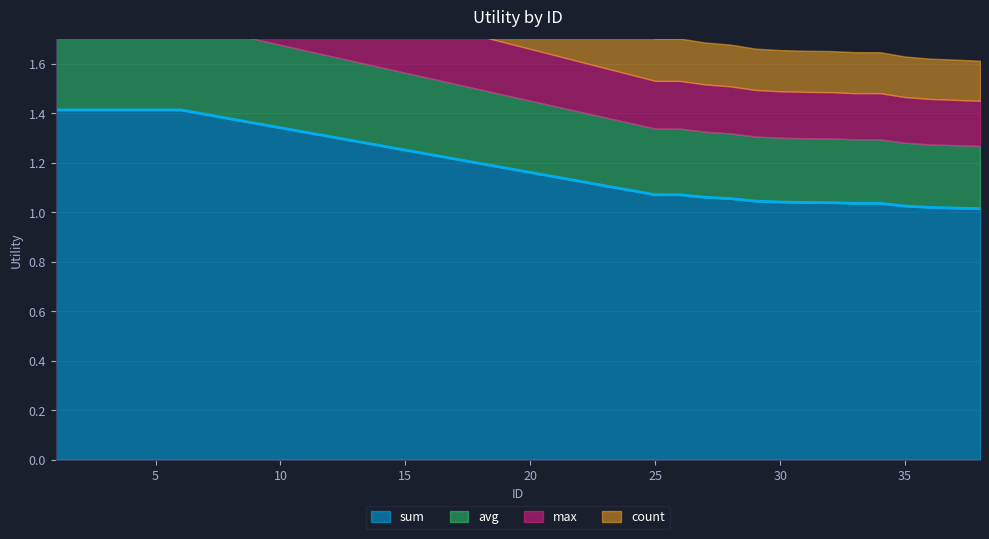

What is the total value across all series at 28?

4.2